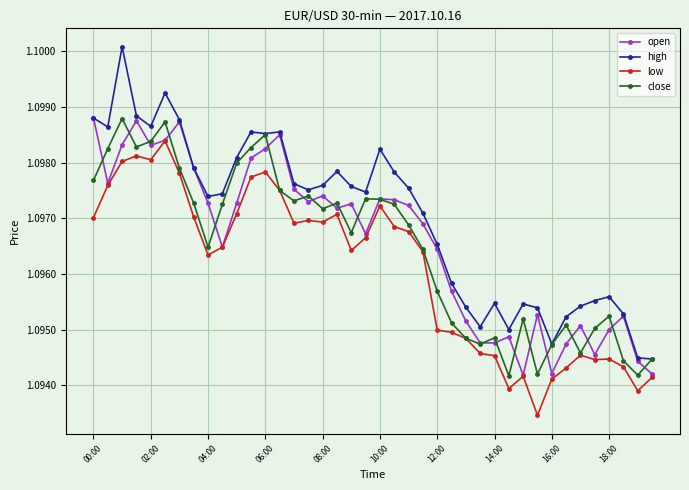

At how many categories does at least one series exceed 1?

40